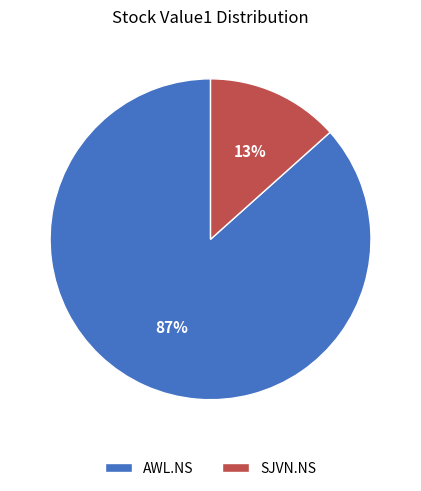

To the nearest percent, what is the combined percentage of AWL.NS and SJVN.NS?

100%